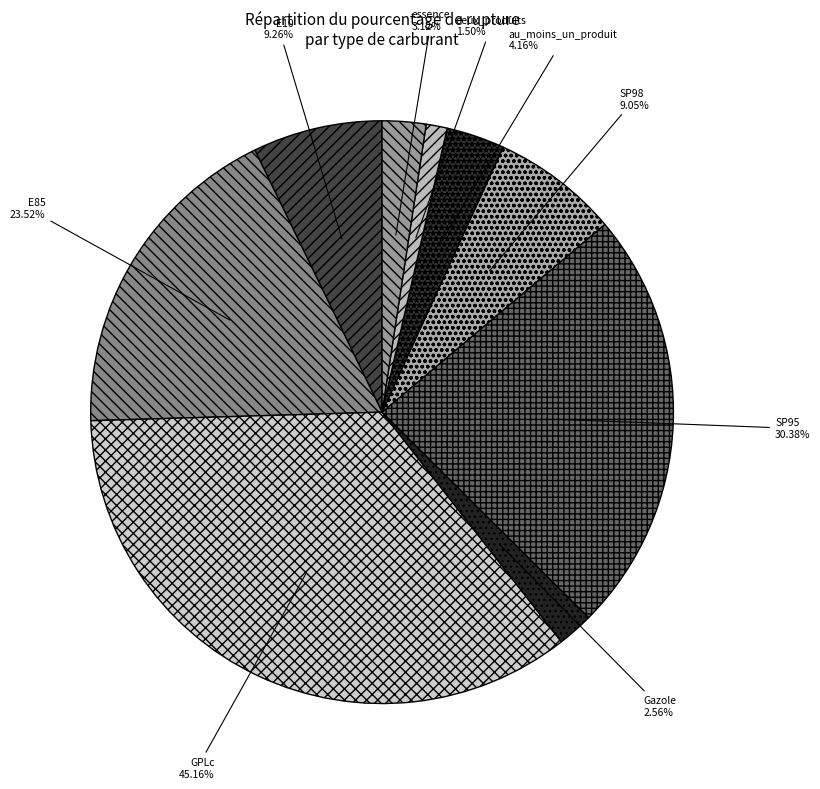

Which category has the smallest portion of the pie?

deux_produits